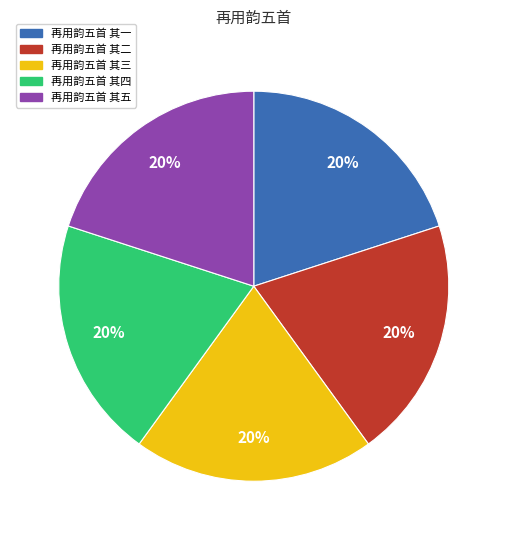

Count the number of slices in the pie.

5